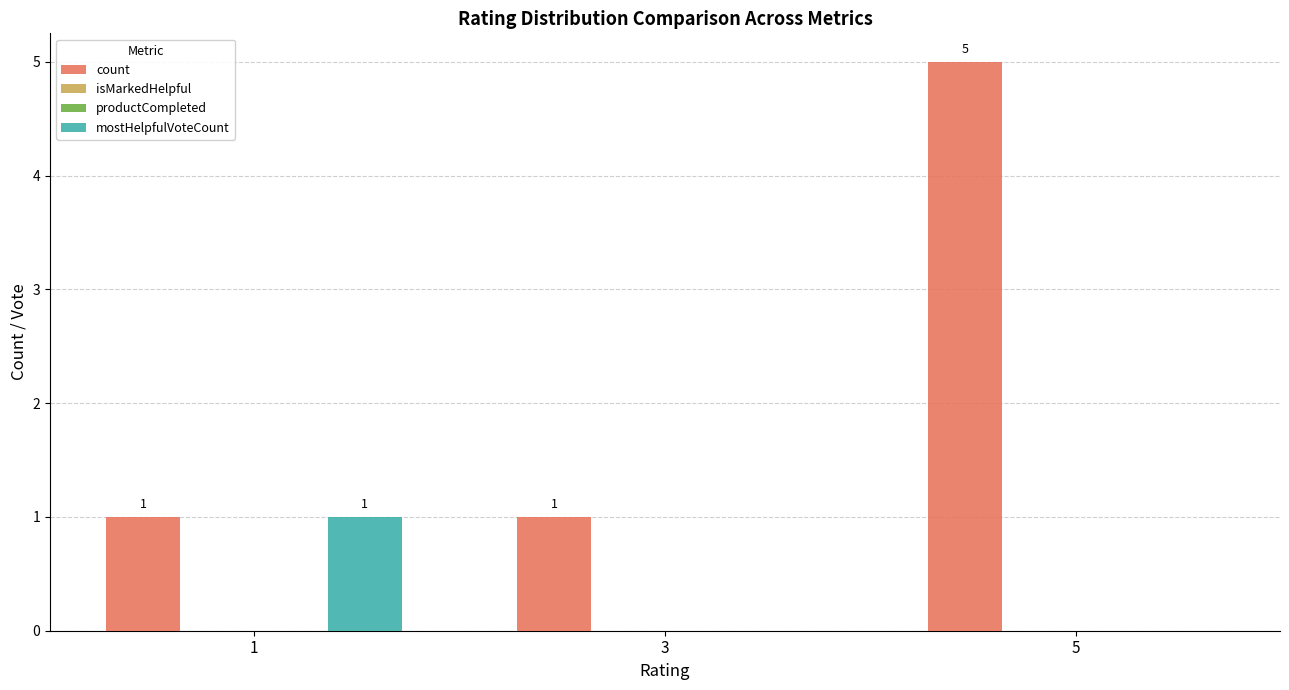

Are the bars horizontal?

No